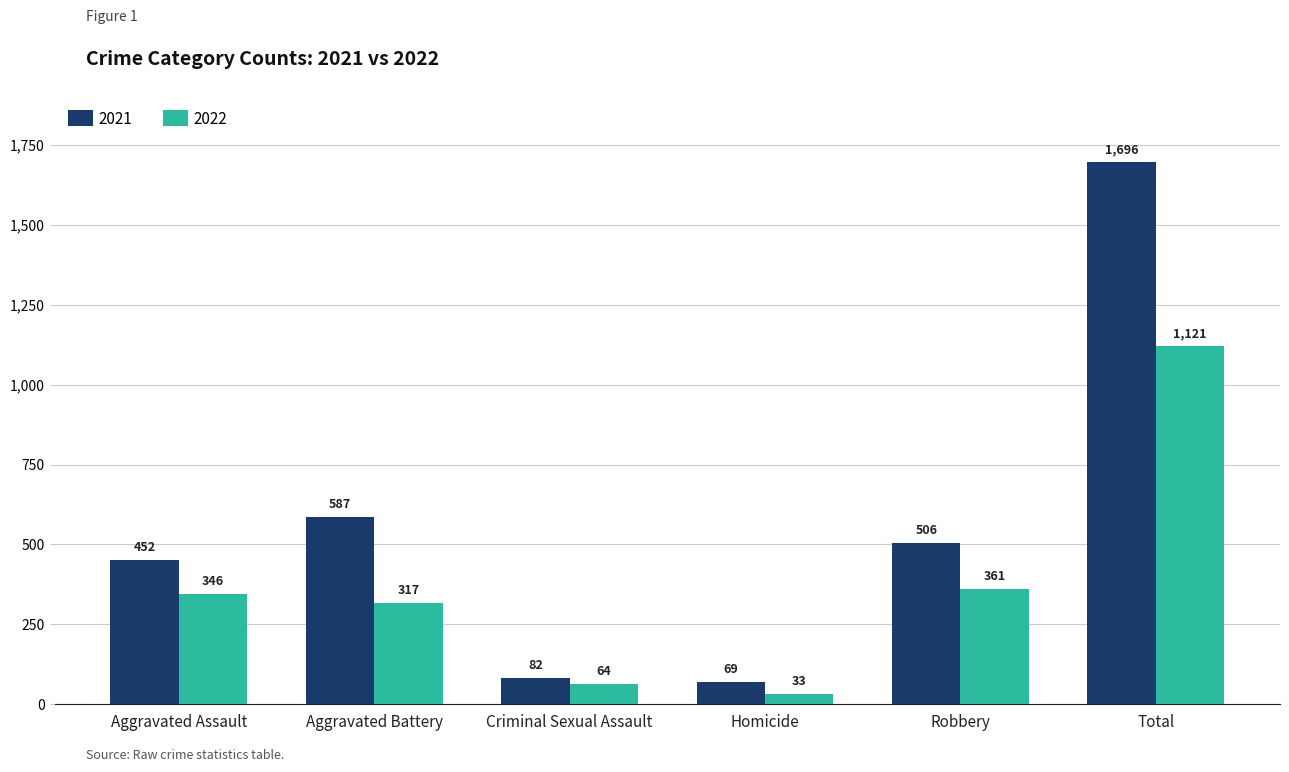

What are all the series names shown in the legend?

2021, 2022